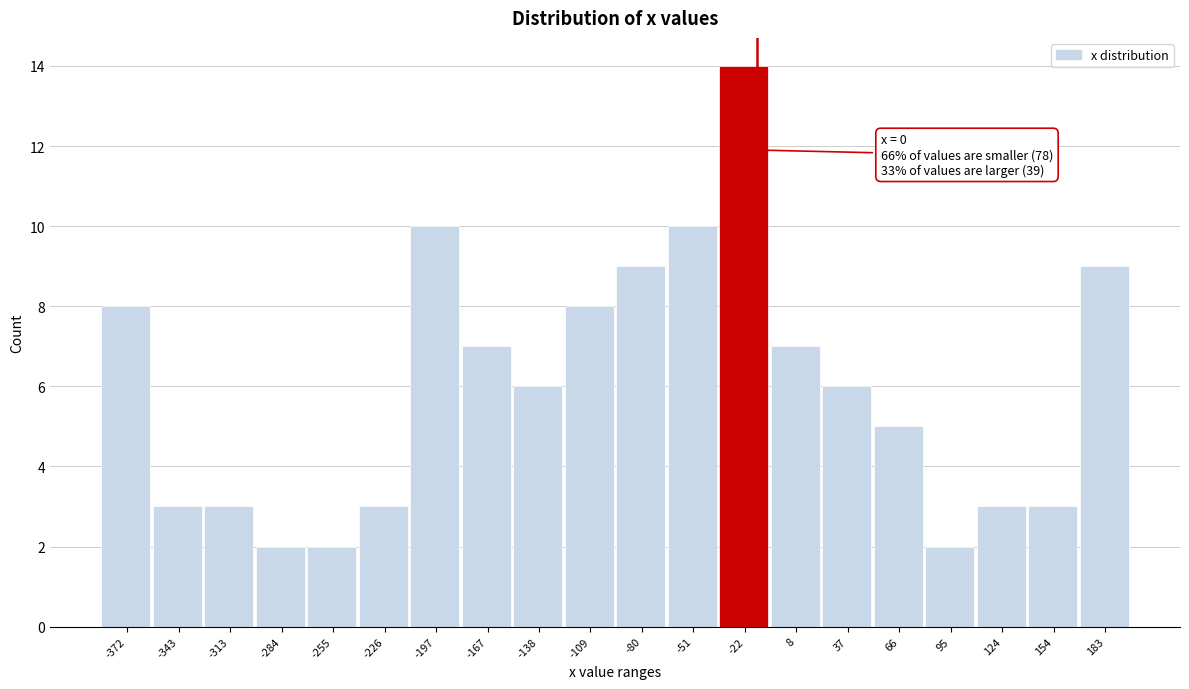

Reading left to right, list all the values displayed in this chart.

8	3	3	2	2	3	10	7	6	8	9	10	14	7	6	5	2	3	3	9